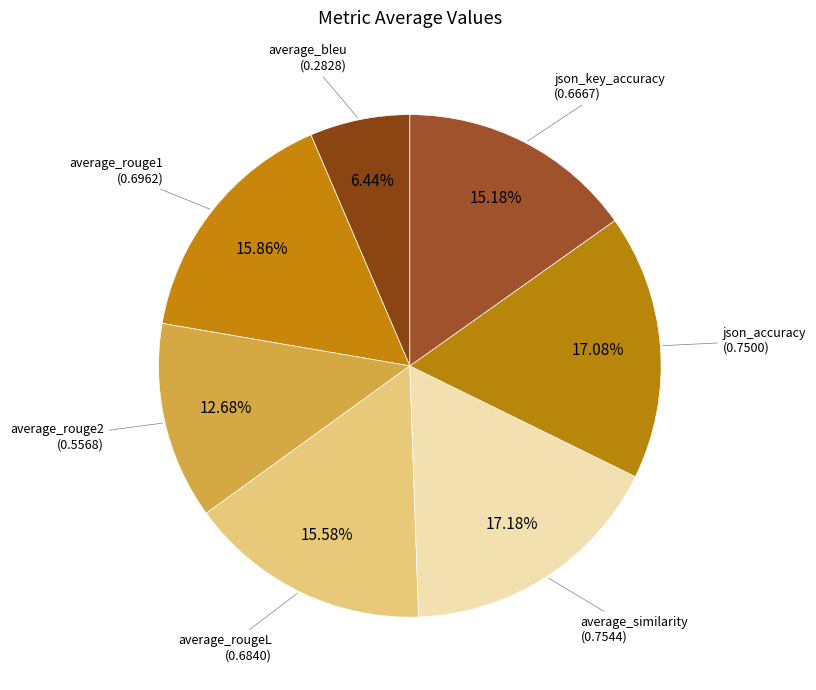

To the nearest percent, what portion does json_key_accuracy represent?

15%